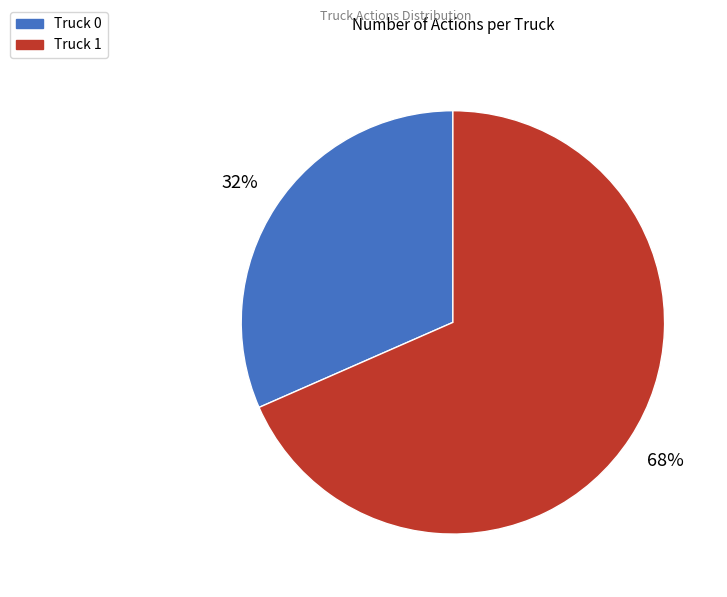

Rank the categories by value from highest to lowest.

Truck 1, Truck 0